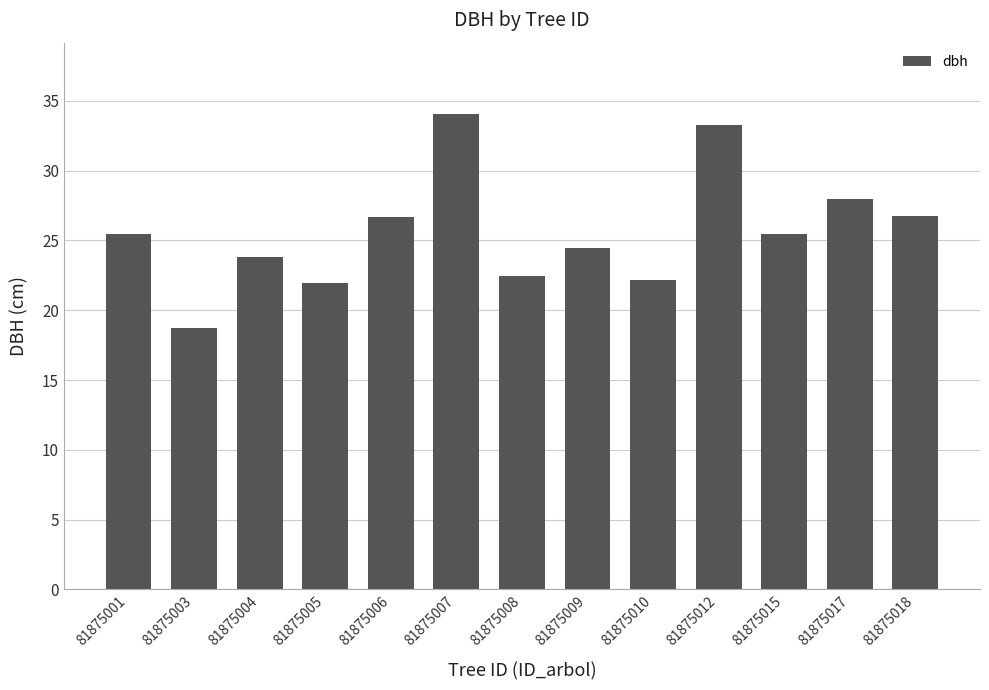

What is the change in value from 81875006 to 81875009?

-2.2